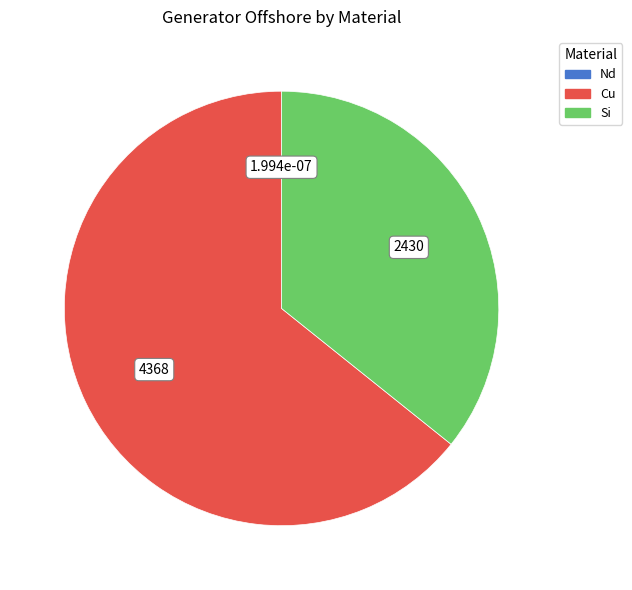

Do Cu and Si together represent more than half of the pie?

Yes